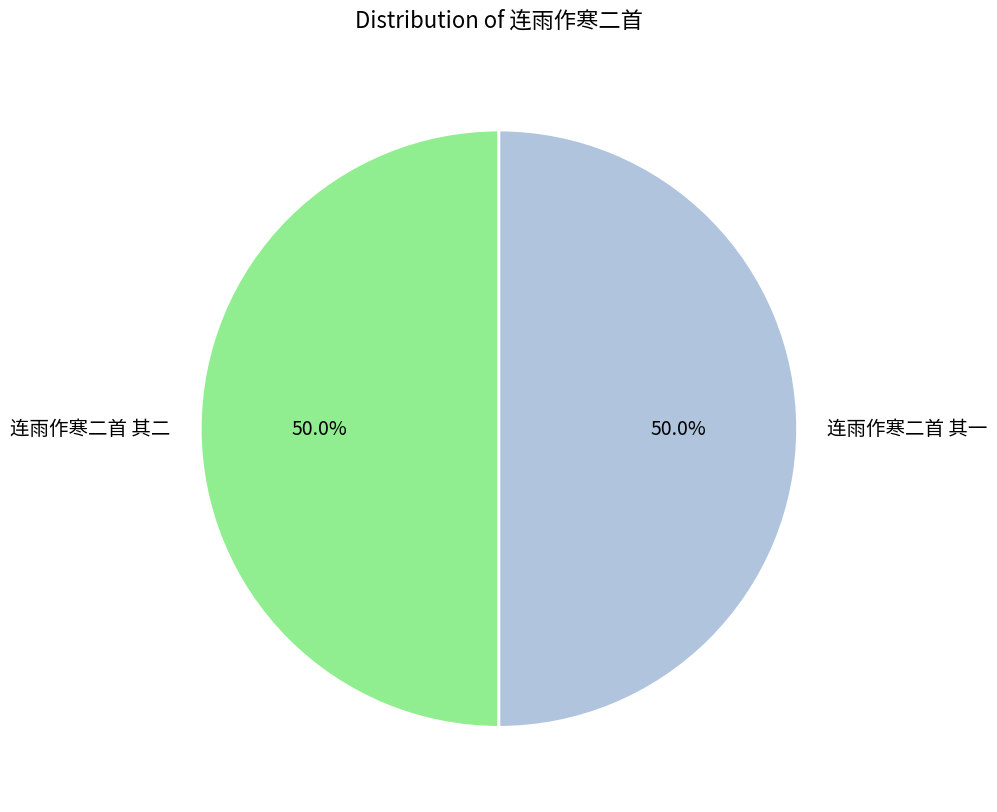

True or false: 连雨作寒二首 其二 accounts for 64% of the total.

False